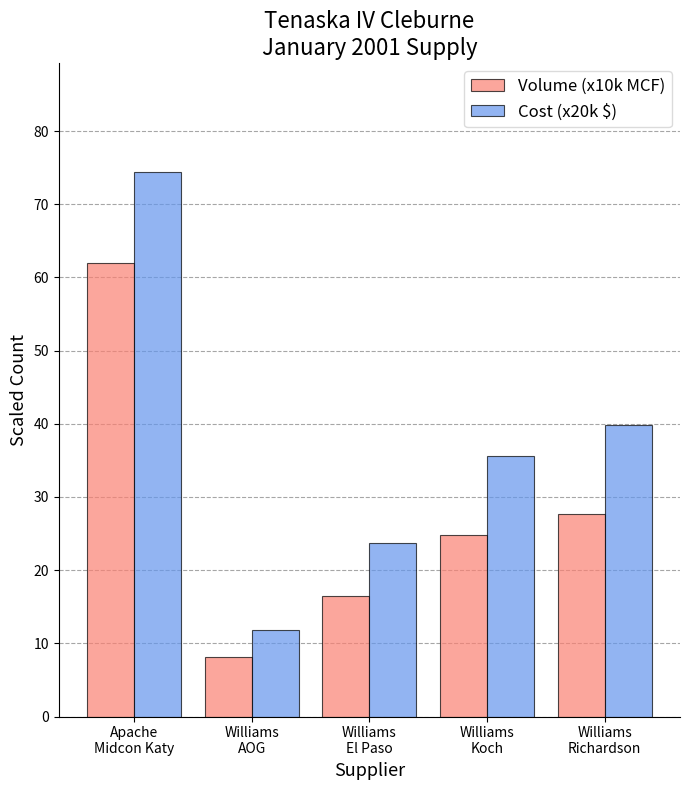

Rank the categories by Volume (x10k MCF) value from lowest to highest.

Williams
AOG, Williams
El Paso, Williams
Koch, Williams
Richardson, Apache
Midcon Katy